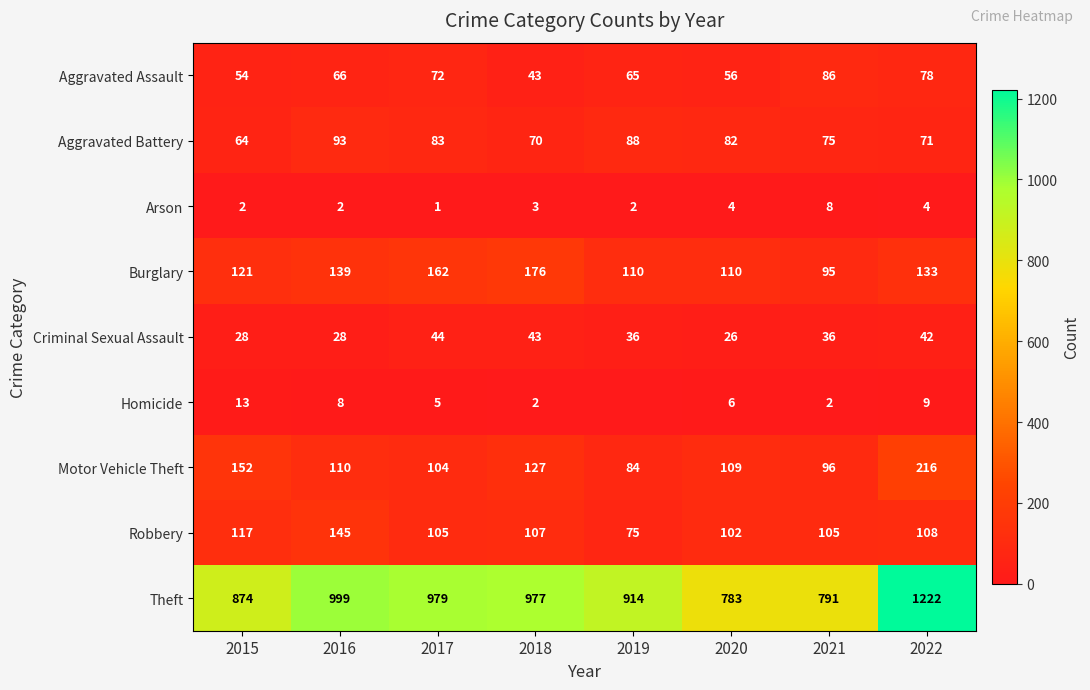

The value of Homicide at 2015 is 21. True or false?

False